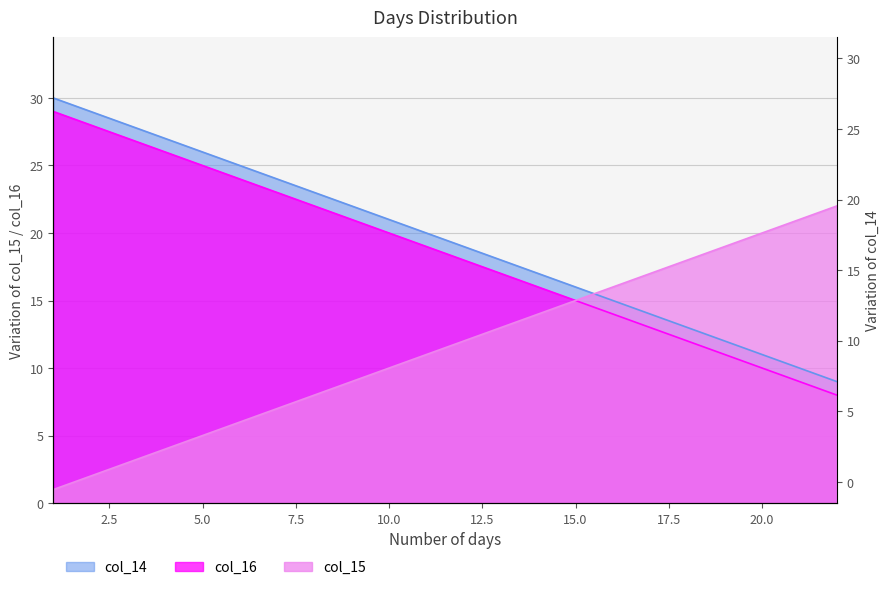

True or false: col_15 has more than 2 points higher than both neighbors.

False